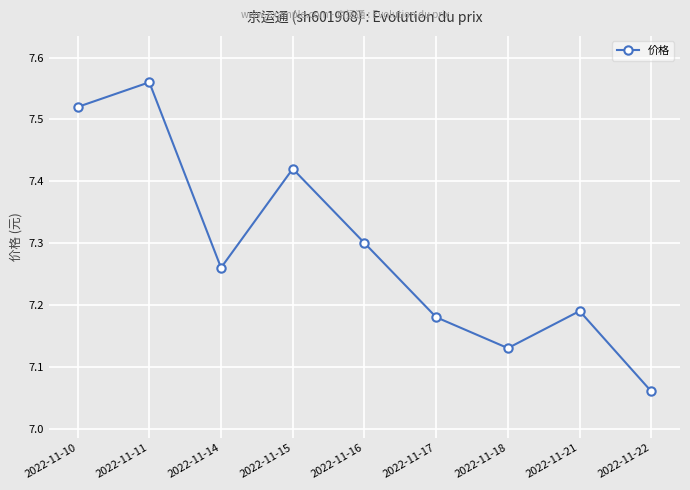

Approximately how many times larger is the value at 2022-11-10 compared to 2022-11-17?

1.0